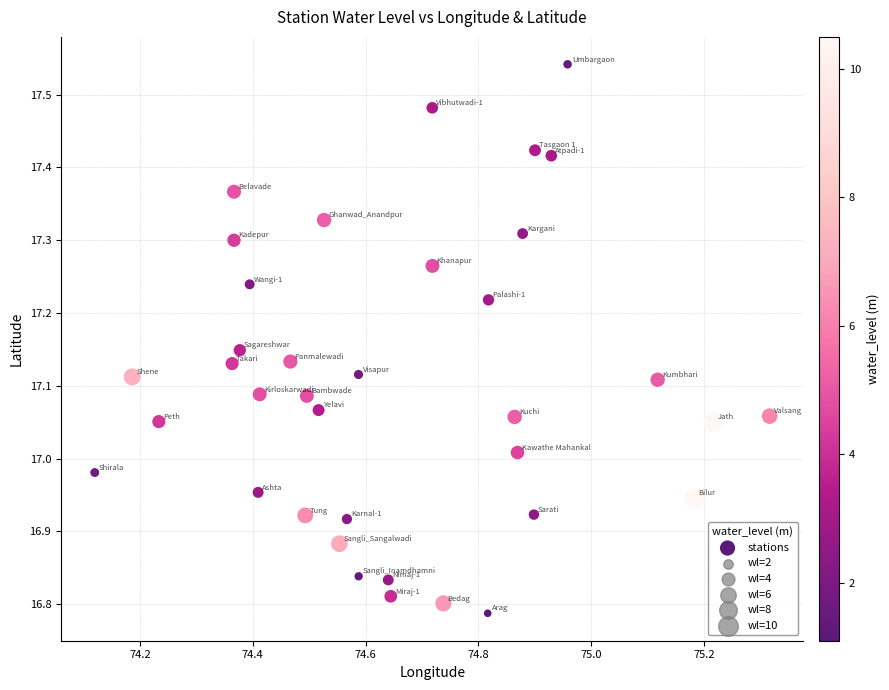

What is the range of Y values (max minus min)?

0.8